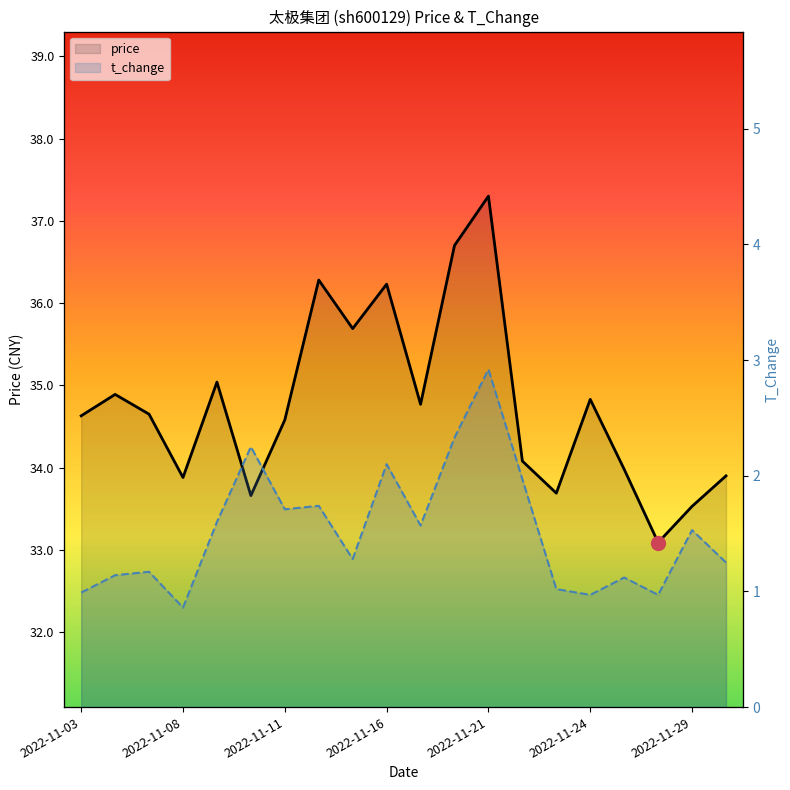

Which series changed the most between 2022-11-04 and 2022-11-21?

price